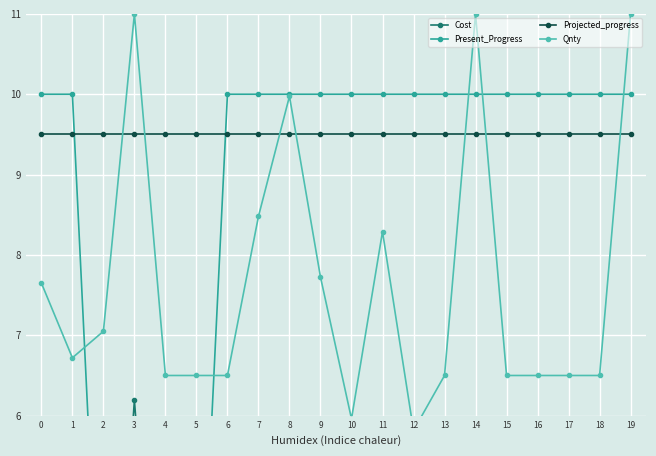

Which series changed the most between 6 and 14?

Qnty